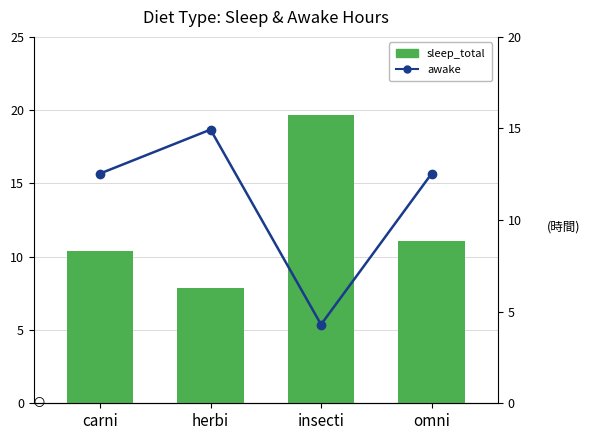

How many data points does each series have?

4